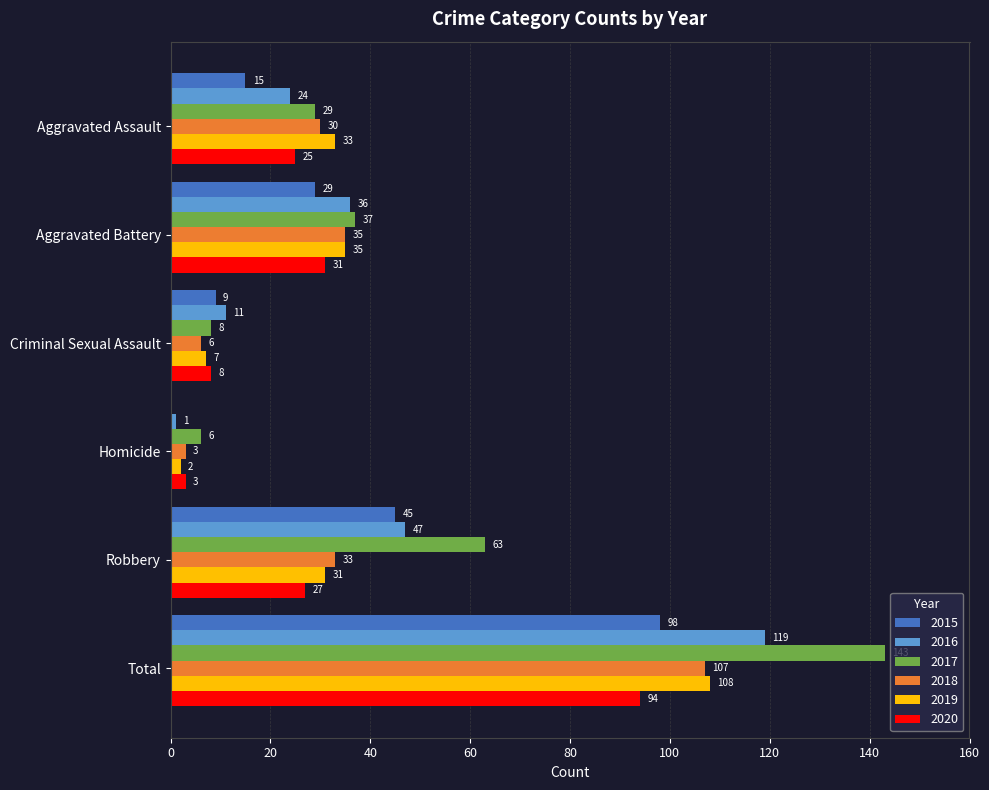

Count the number of categories in the chart.

6